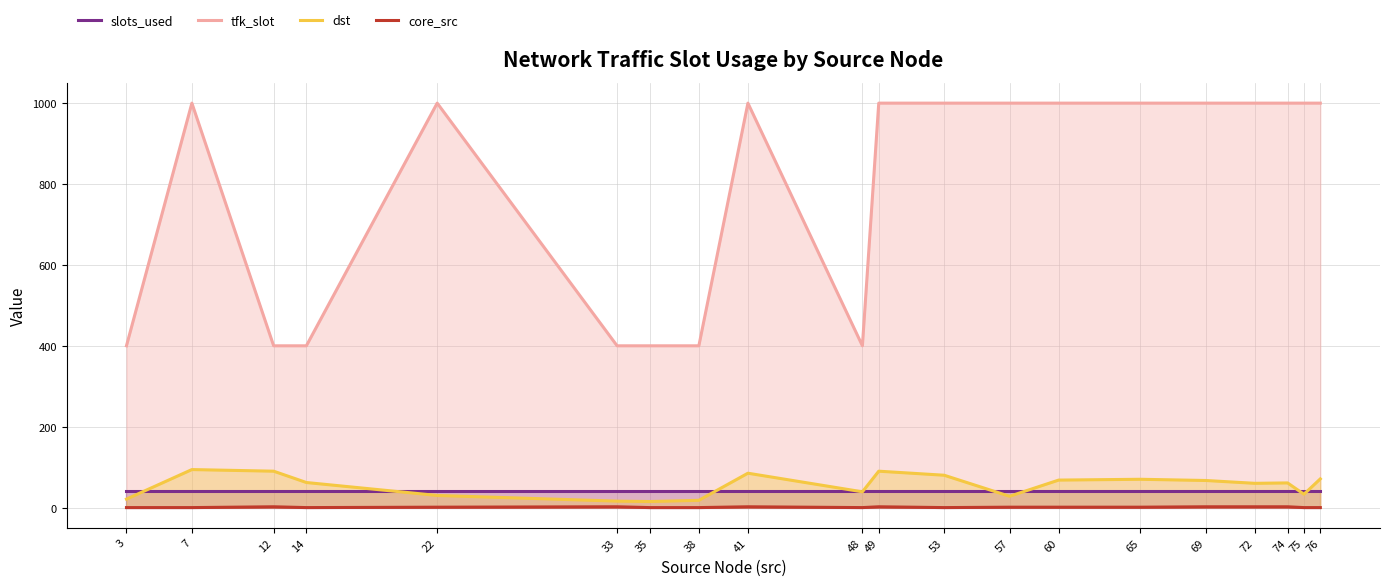

List the series in order of their peak value, highest first.

tfk_slot, dst, slots_used, core_src